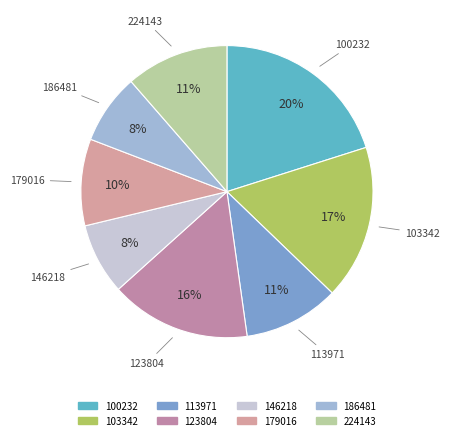

To the nearest percent, what is the average slice percentage?

12%